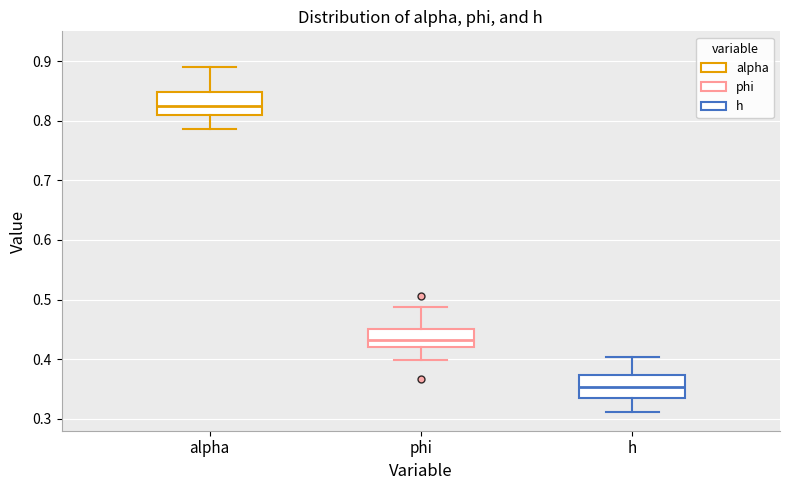

Where does the upper whisker of the box for alpha end on the y-axis? The values are not printed on the chart, so give them approximately, as read against the axis.

0.89